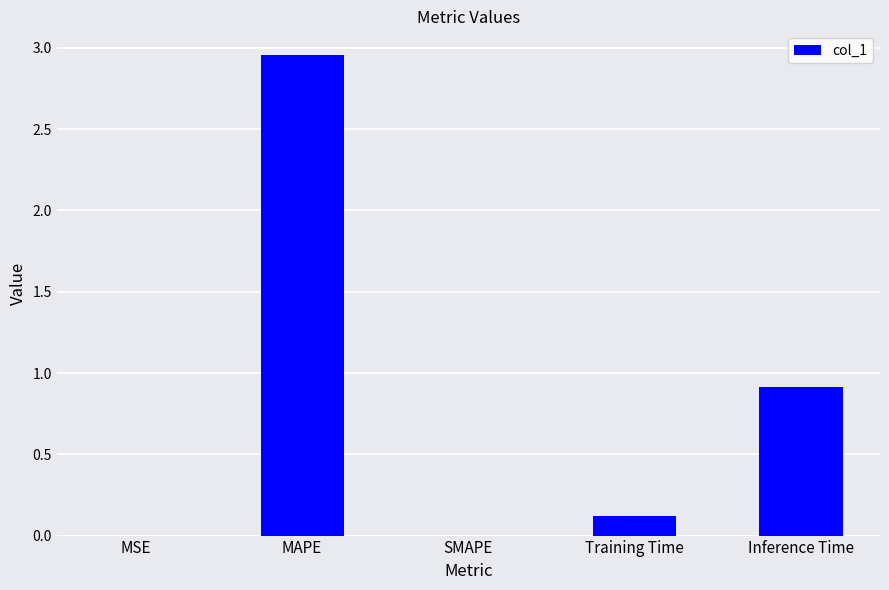

At which category does the chart reach its peak across all series?

MAPE